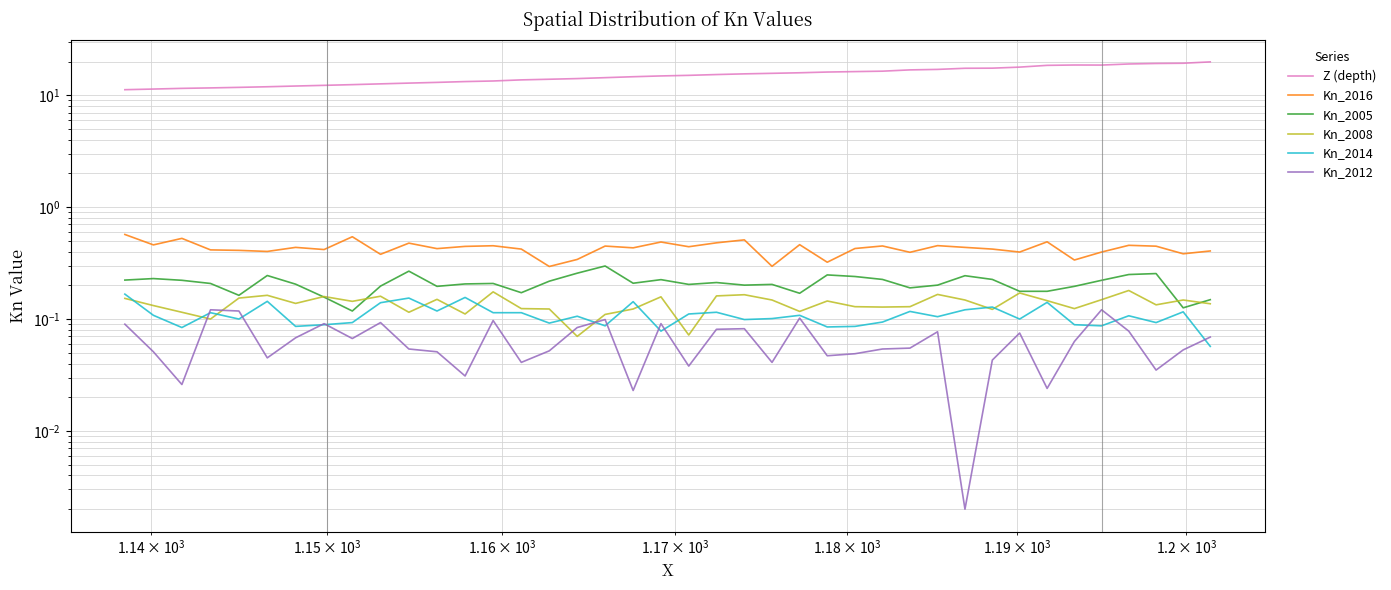

What is the value of the Kn_2016 point at the 10th from the left?

0.4